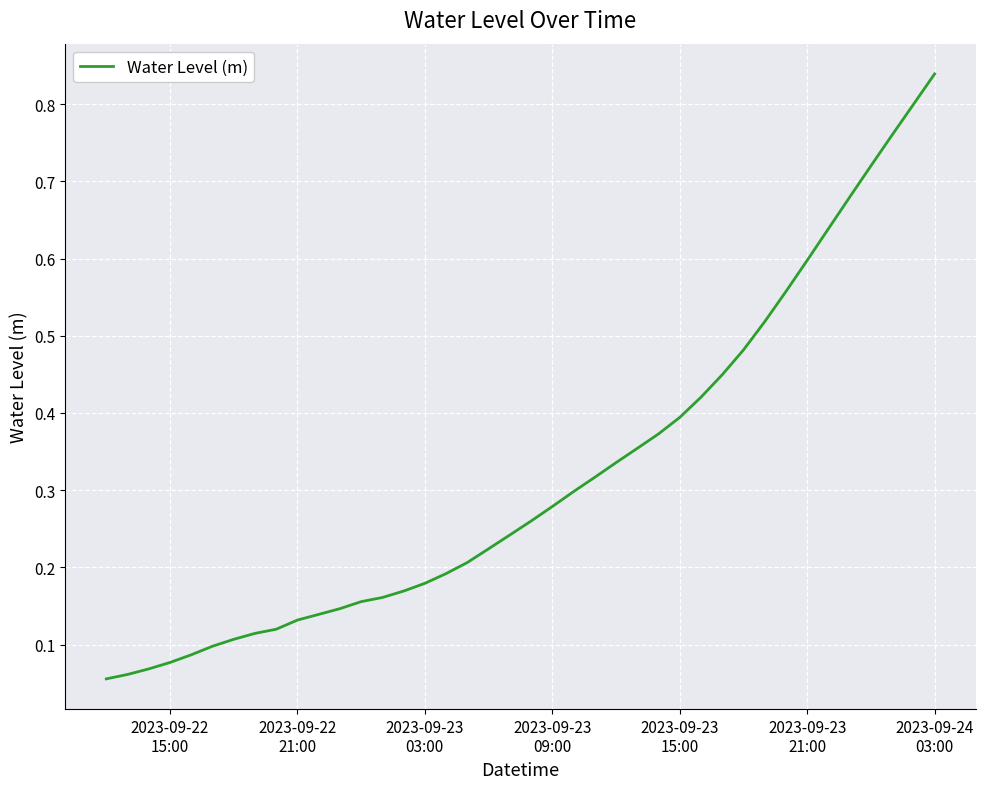

How many lines are shown in the chart?

1